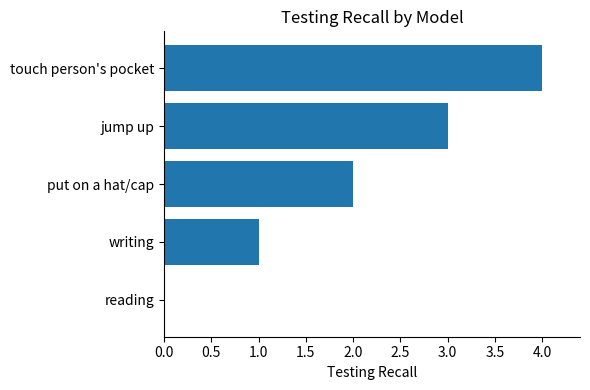

What is the sum of the values at jump up and touch person's pocket?

7